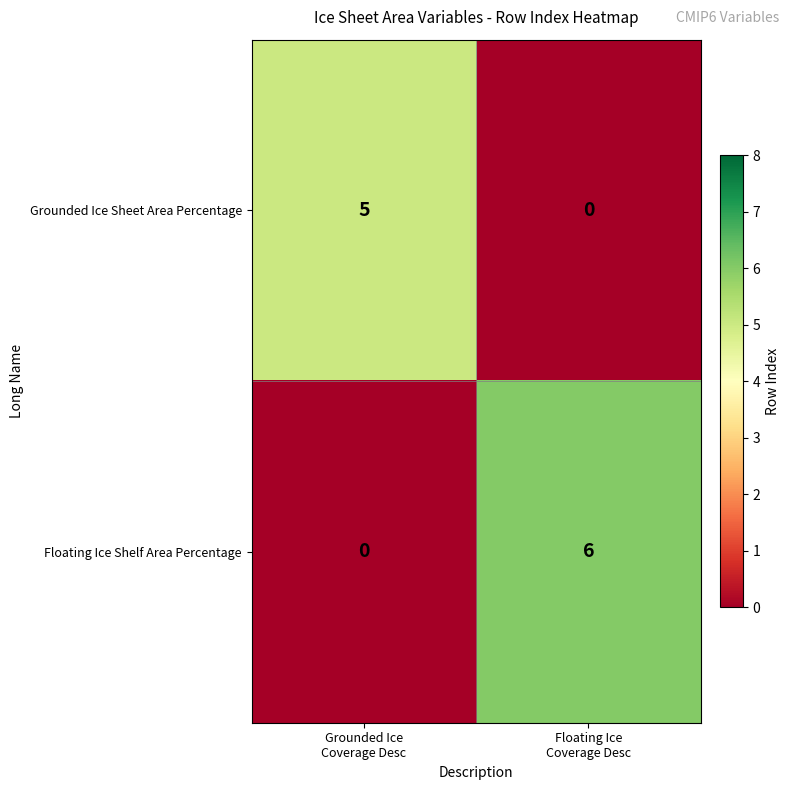

Reading left to right, list all the values displayed in this chart.

Grounded Ice Sheet Area Percentage: 5	0
Floating Ice Shelf Area Percentage: 0	6